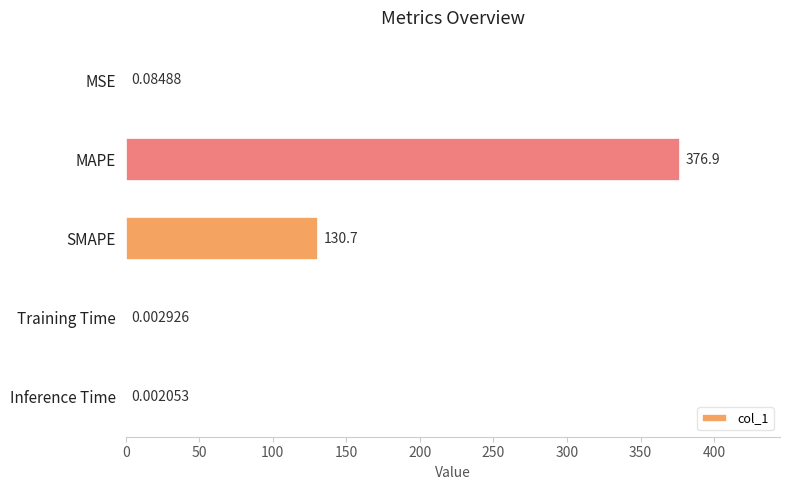

Which label corresponds to the largest value in the chart?

MAPE